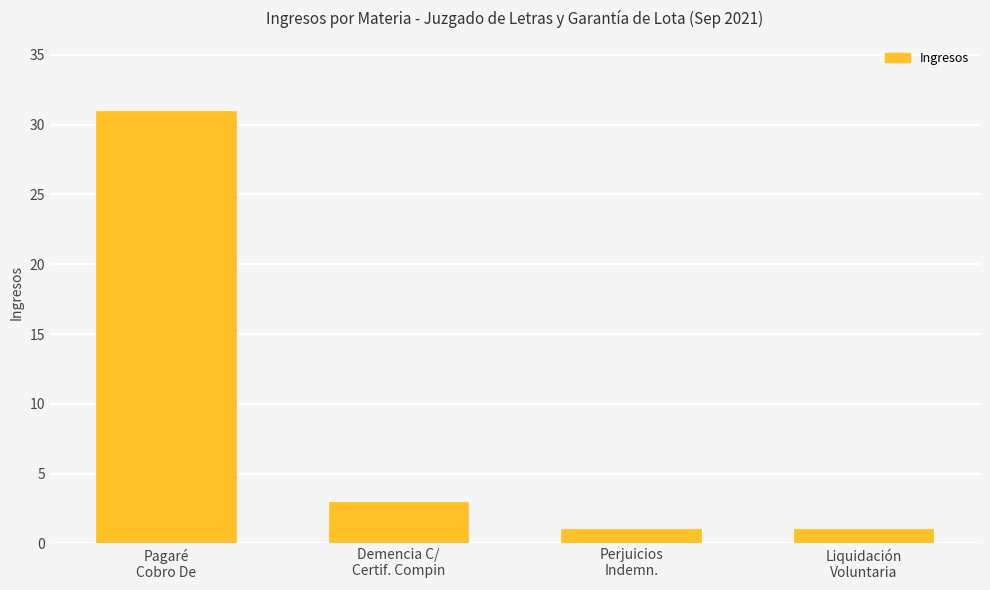

Does the chart contain stacked bars?

No